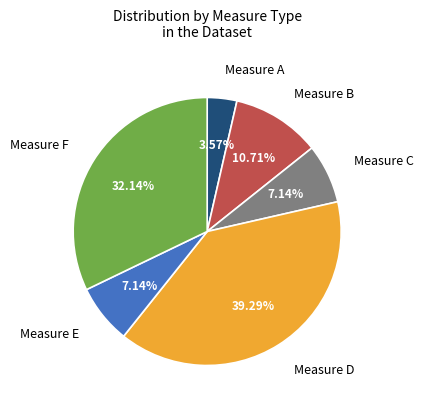

Does any single category account for the majority?

No